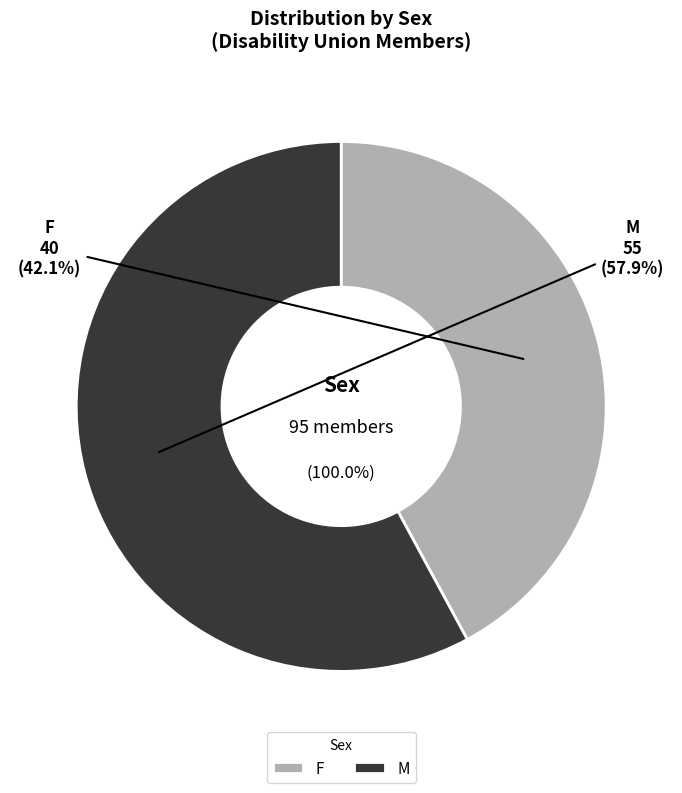

The F slice represents 45% of the pie. True or false?

False